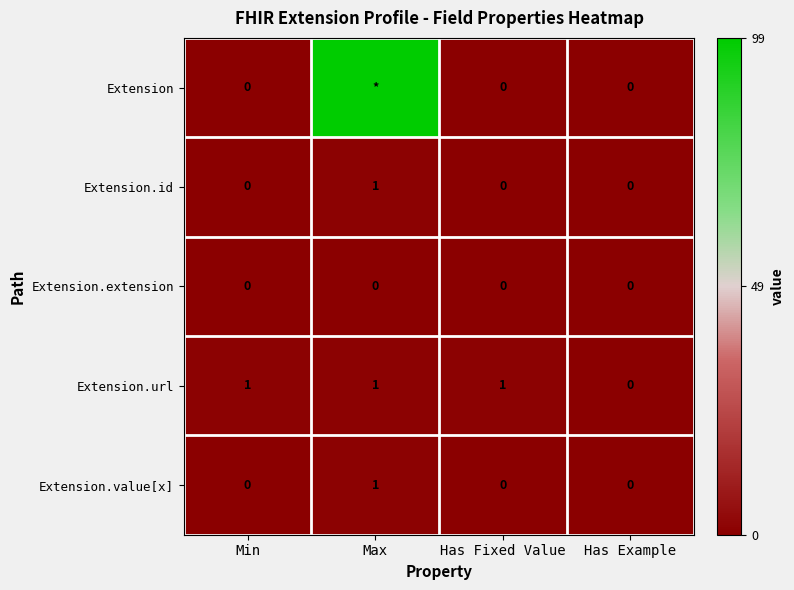

What is the greatest value displayed?

1.0